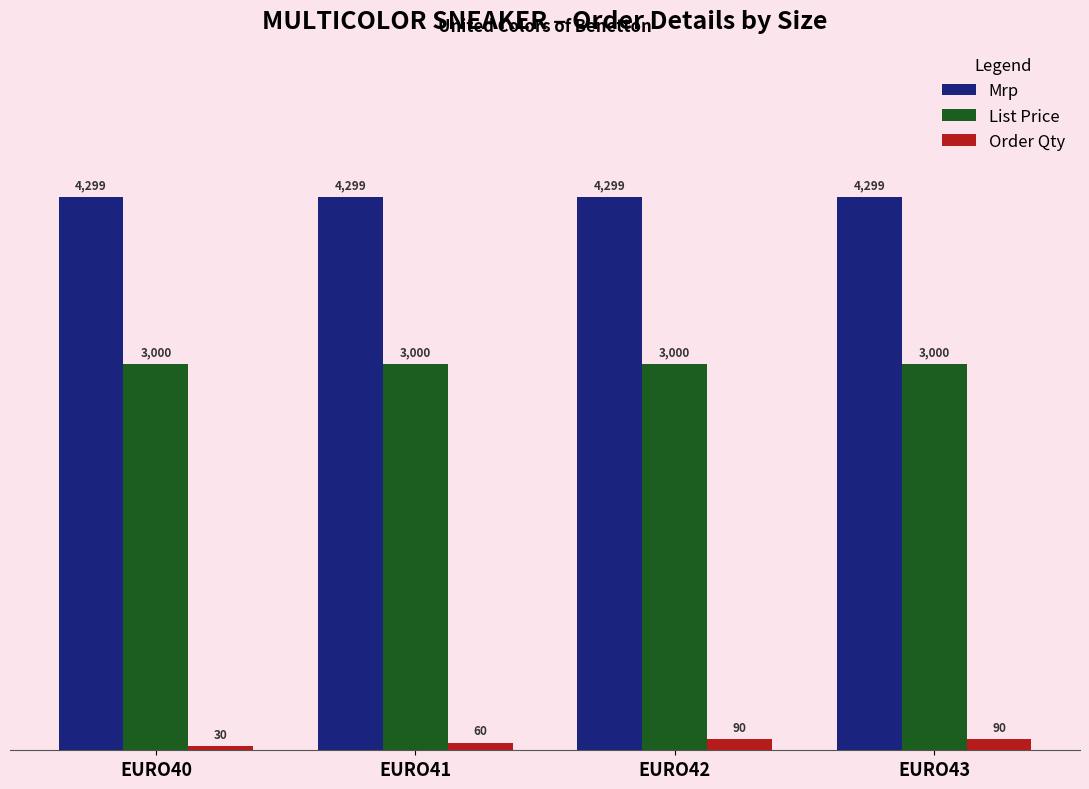

Reading left to right, what are all the values shown in this chart?

Mrp: EURO40=4299	EURO41=4299	EURO42=4299	EURO43=4299
List Price: EURO40=3000	EURO41=3000	EURO42=3000	EURO43=3000
Order Qty: EURO40=30	EURO41=60	EURO42=90	EURO43=90